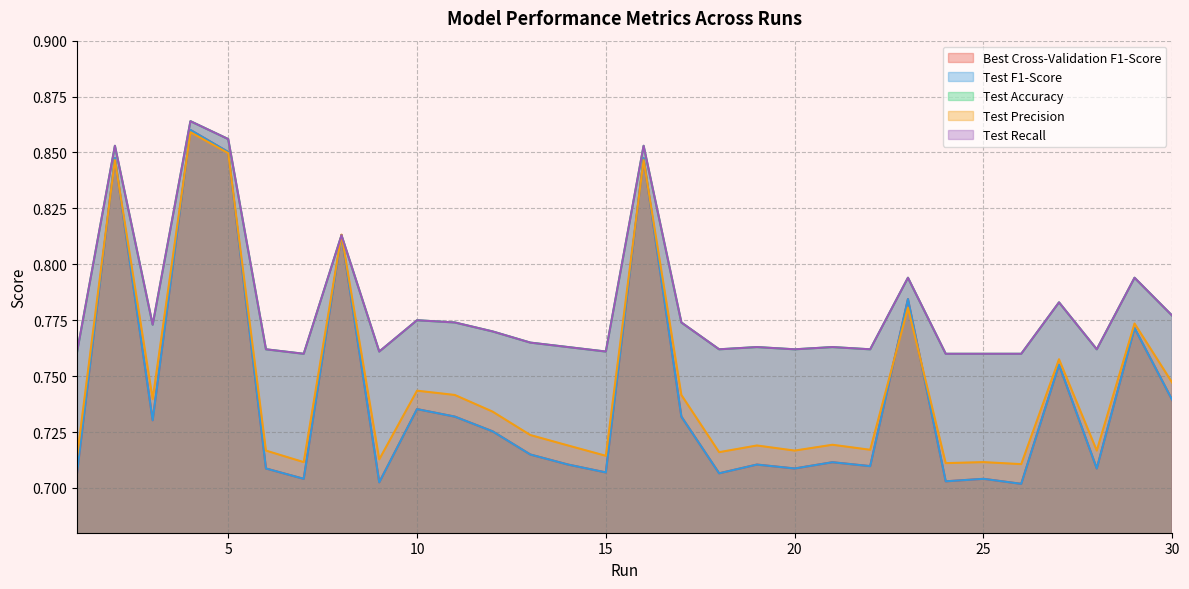

Which series has the largest total across all categories?

Test Accuracy